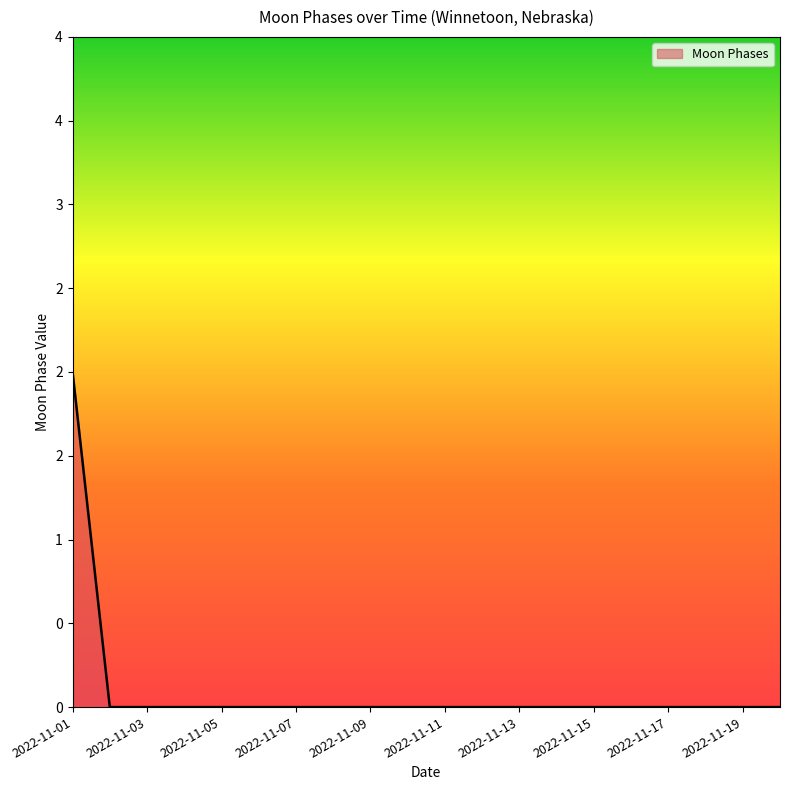

Does the chart have visible grid lines?

No